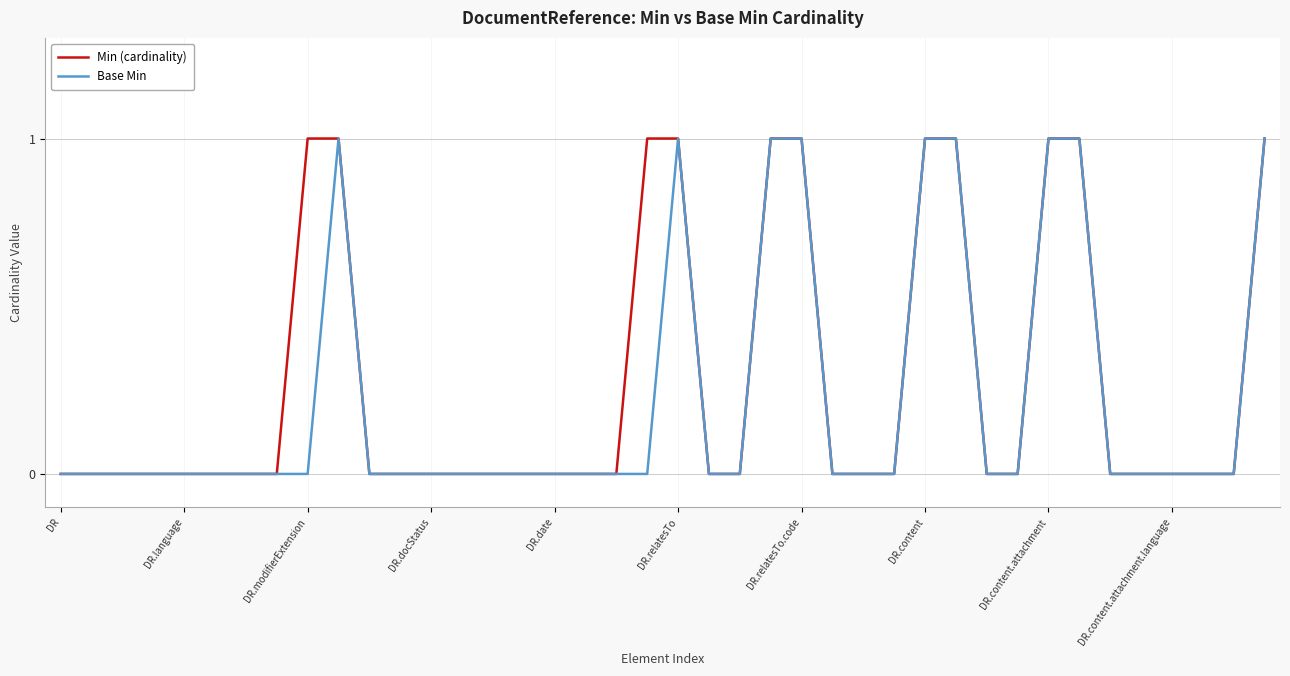

How many distinct data groups are displayed?

2